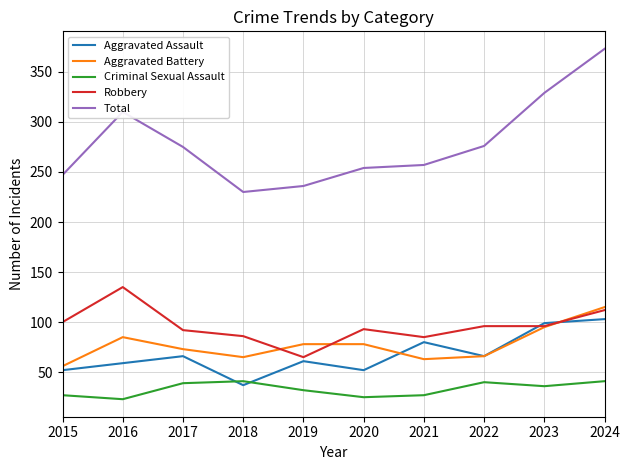

What is the sum of all Total values?

2787